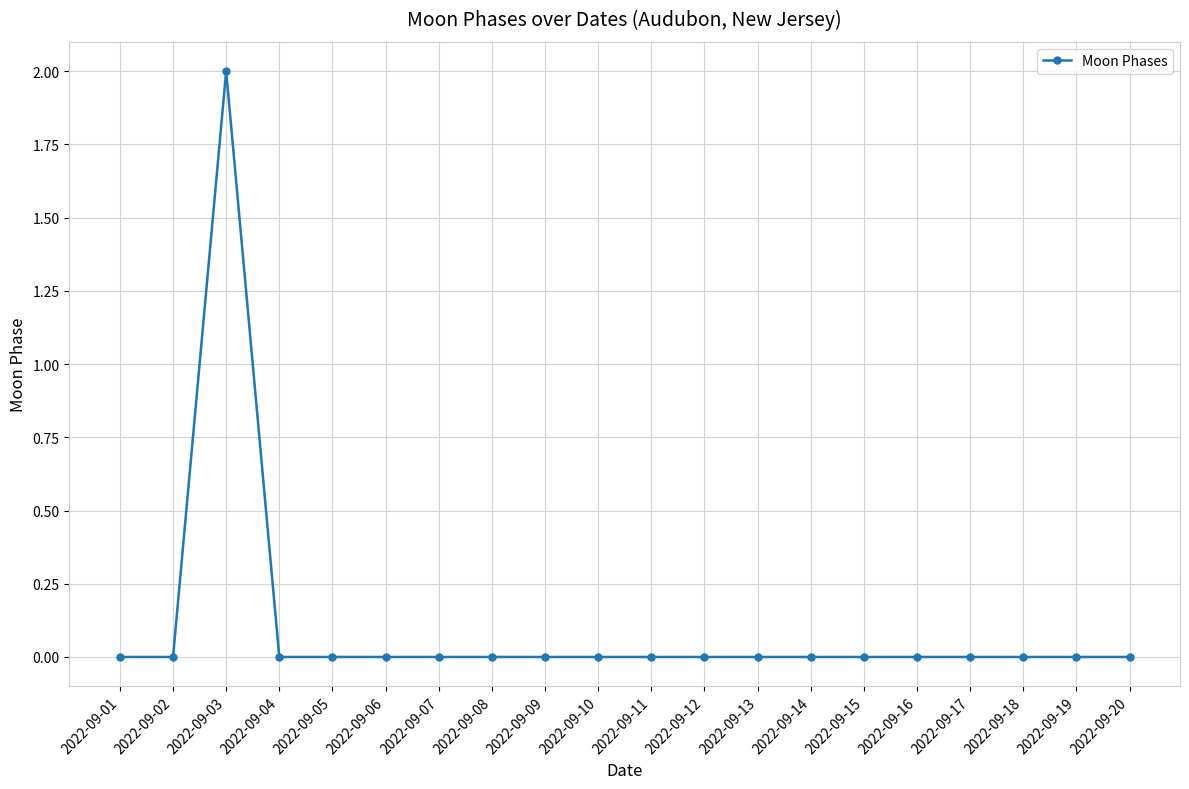

How many distinct data groups are displayed?

1